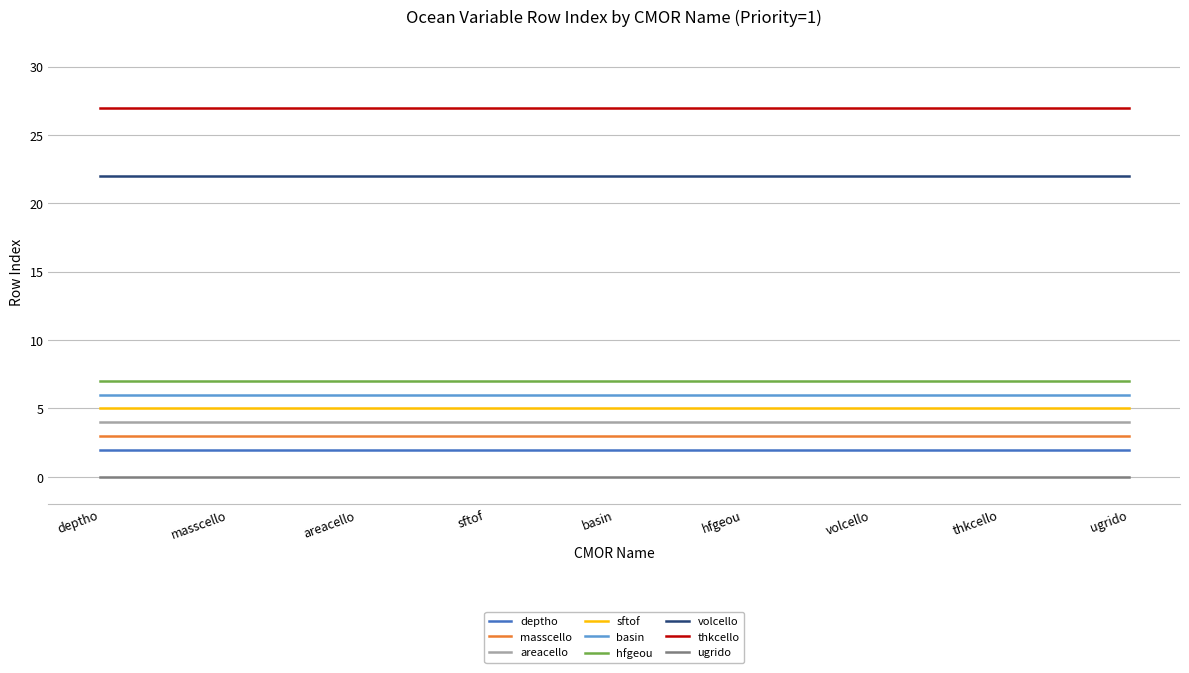

Is the value of areacello at areacello greater than the value of masscello at masscello?

Yes